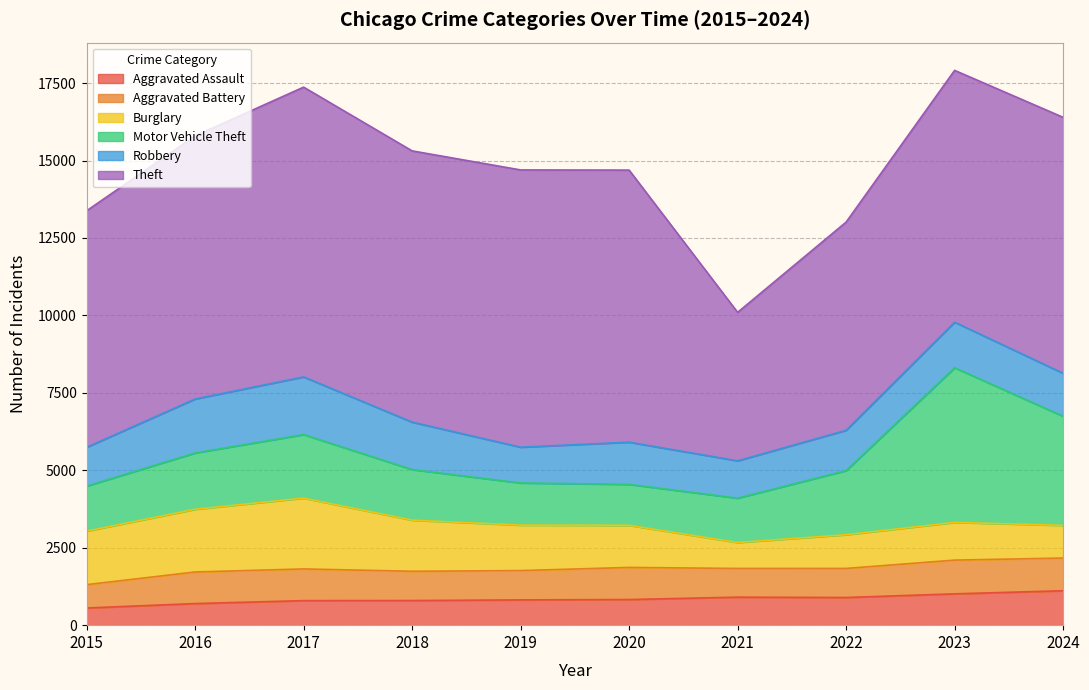

At 2016, list the series in order from largest to smallest.

Theft, Burglary, Motor Vehicle Theft, Robbery, Aggravated Battery, Aggravated Assault